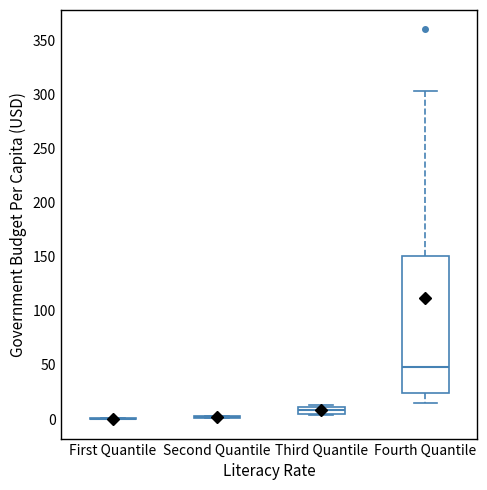

Comparing the boxes themselves (not the whiskers), which one is the tallest?

Fourth Quantile